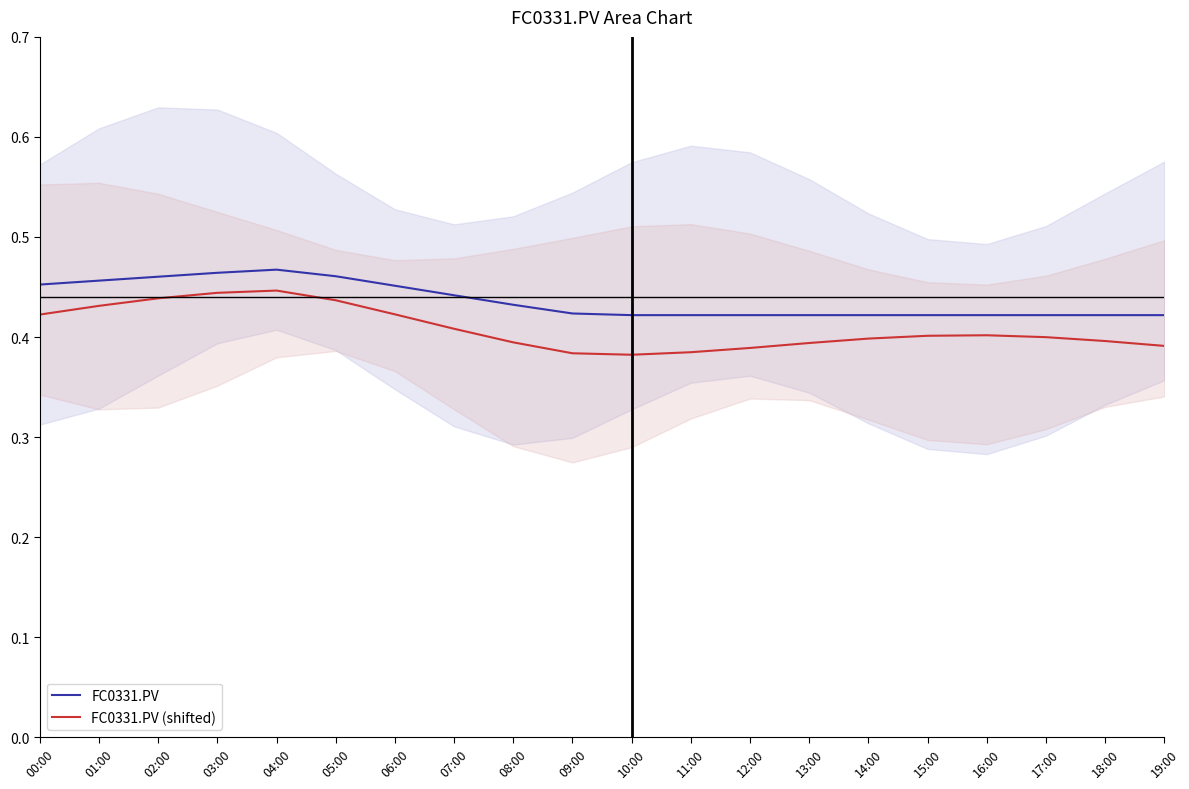

Which series changed the most between 08:00 and 15:00?

FC0331.PV